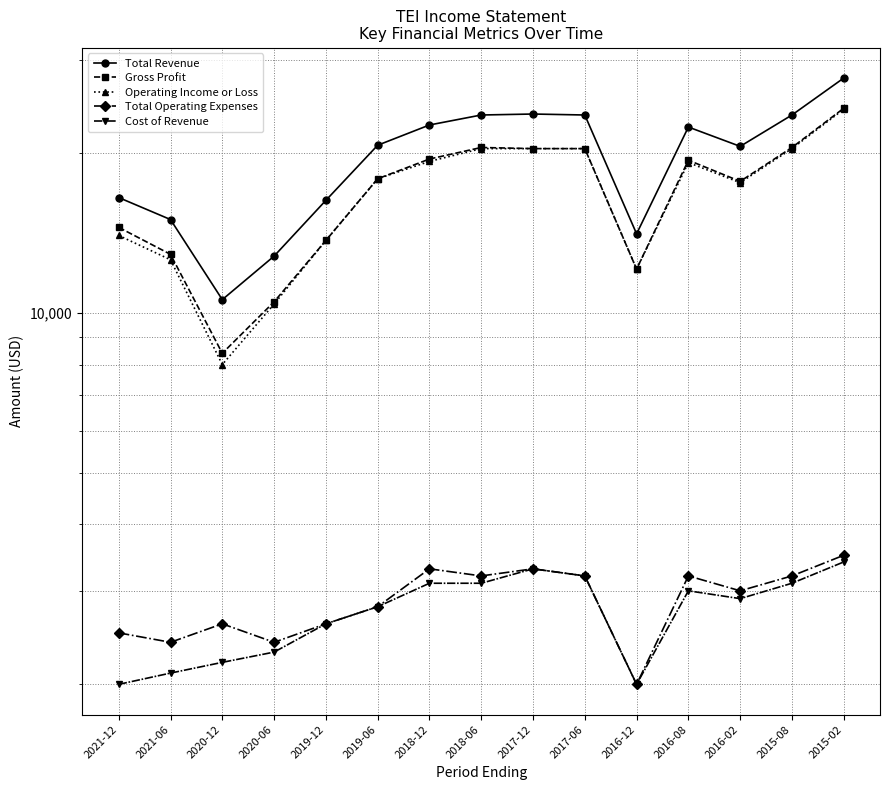

Between 2021-06 and 2019-06, which series saw the biggest shift?

Total Revenue